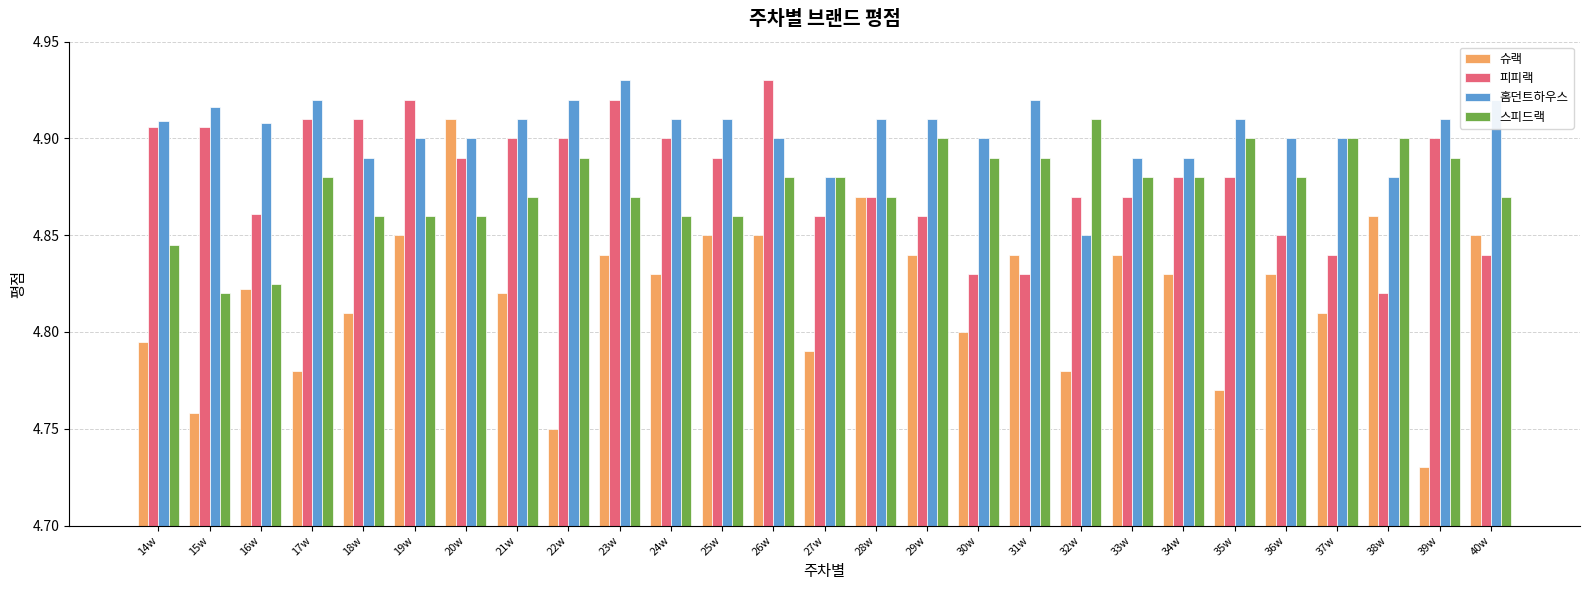

Count the 스피드랙 values in the range 4 to 5.

27